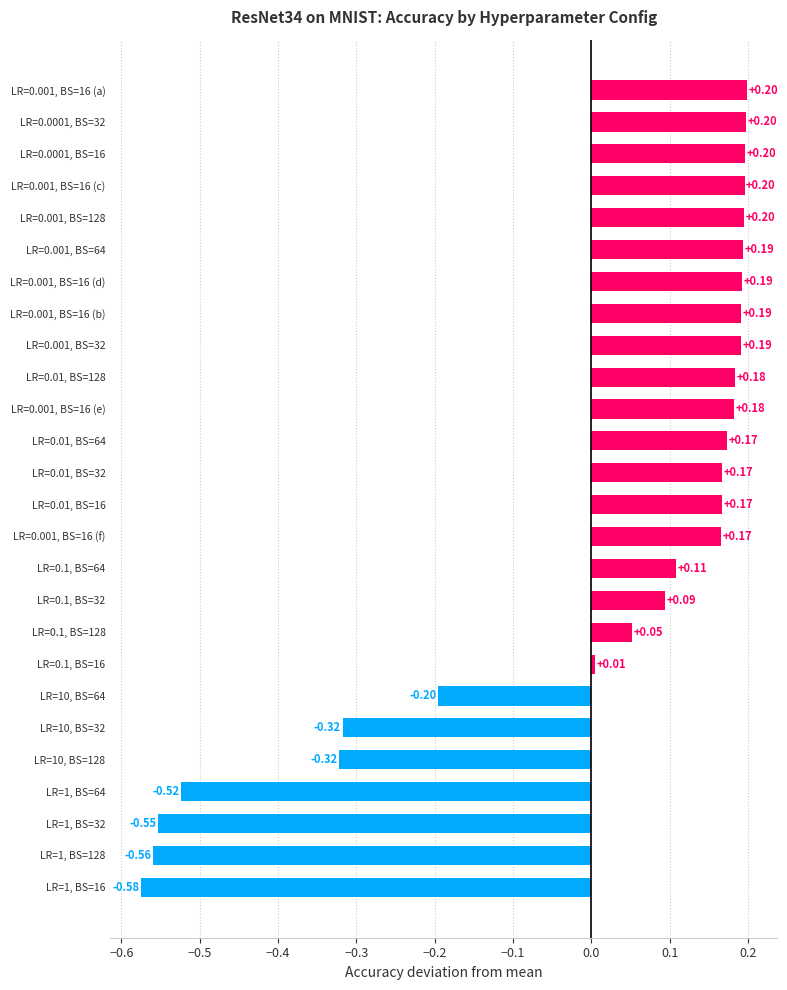

How many values exceed 0?

19